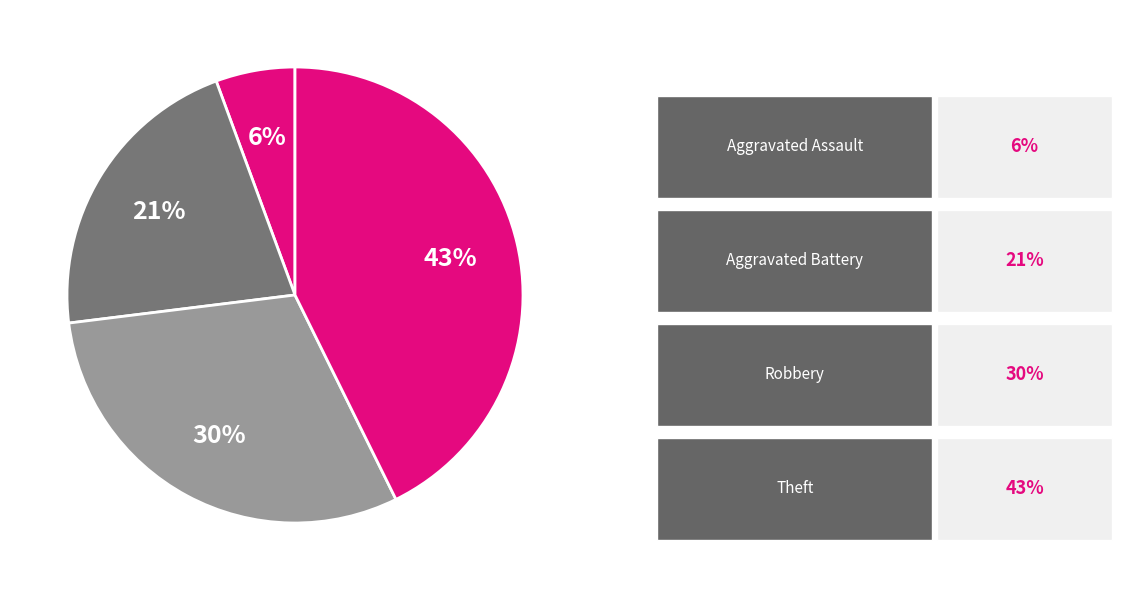

Rank the categories by value from lowest to highest.

Aggravated Assault, Aggravated Battery, Robbery, Theft